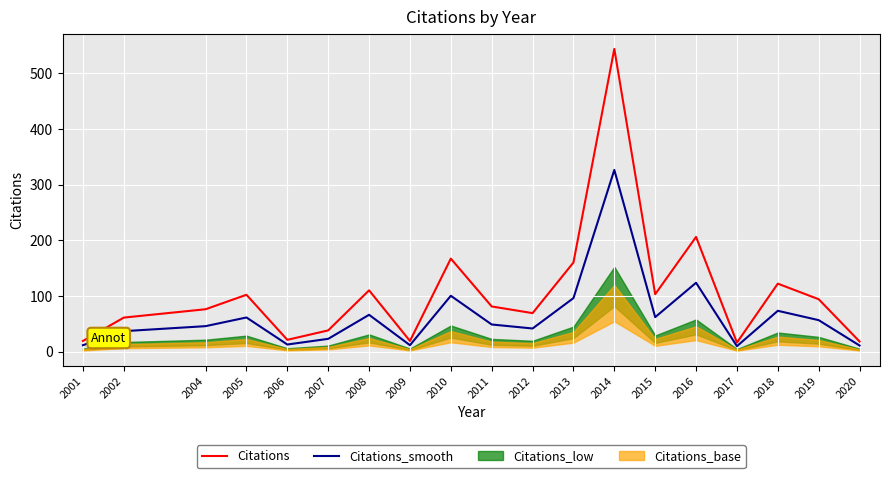

What is the total value across all series at 2010?

267.2